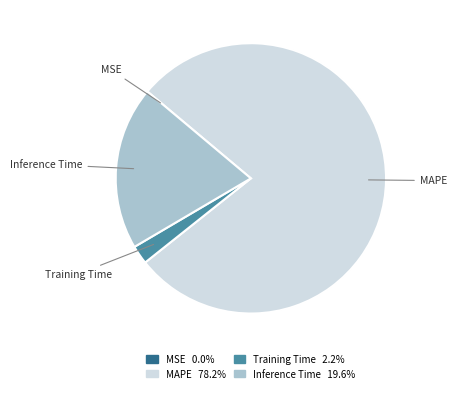

The MAPE slice represents 68% of the pie. True or false?

False